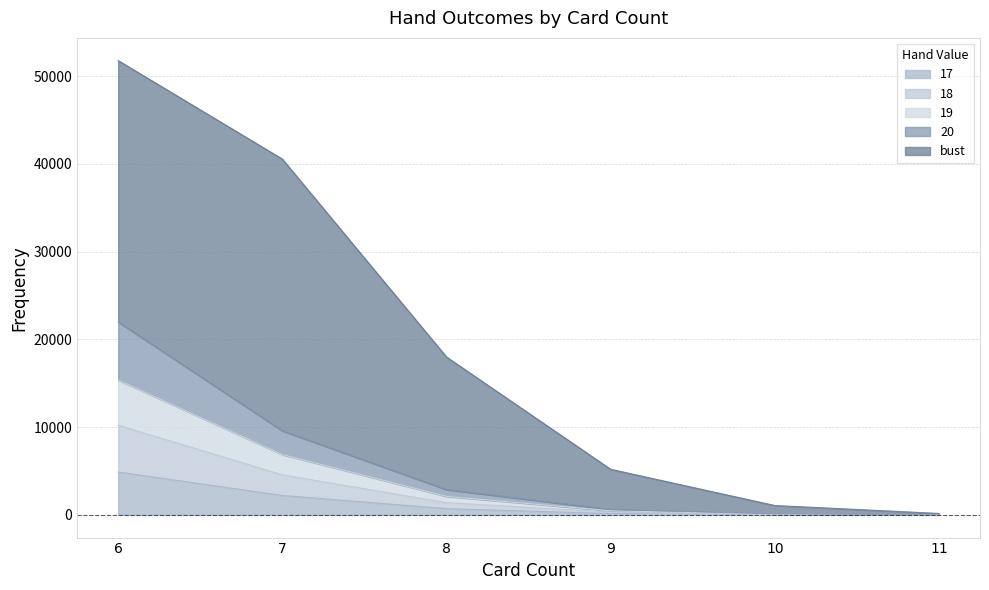

What is the lowest value of the 20 series?

3